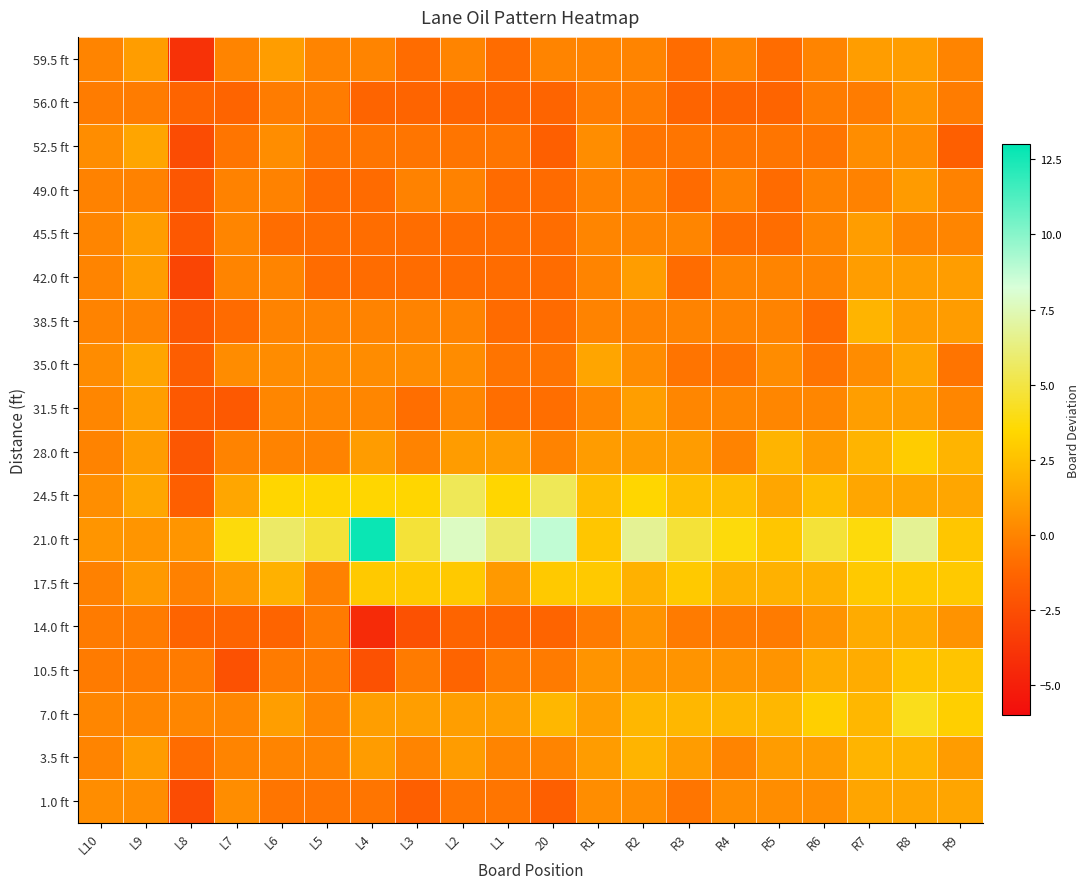

Reading right to left, list all the values displayed in this chart.

59.5 ft: R9=0.0	R8=1.0	R7=1.0	R6=0.0	R5=-1.0	R4=0.0	R3=-1.0	R2=0.0	R1=0.0	20=0.0	L1=-1.0	L2=0.0	L3=-1.0	L4=0.0	L5=0.0	L6=1.0	L7=0.0	L8=-4.0	L9=1.0	L10=0.0
56.0 ft: R9=-0.3	R8=0.7	R7=-0.3	R6=-0.3	R5=-1.3	R4=-1.3	R3=-1.3	R2=-0.3	R1=-0.3	20=-1.3	L1=-1.3	L2=-1.3	L3=-1.3	L4=-1.3	L5=-0.3	L6=-0.3	L7=-1.3	L8=-1.3	L9=-0.3	L10=-0.3
52.5 ft: R9=-1.6	R8=0.4	R7=0.4	R6=-0.6	R5=-0.6	R4=-0.6	R3=-0.6	R2=-0.6	R1=0.4	20=-1.6	L1=-0.6	L2=-0.6	L3=-0.6	L4=-0.6	L5=-0.6	L6=0.4	L7=-0.6	L8=-2.6	L9=1.4	L10=0.4
49.0 ft: R9=-0.0	R8=1.0	R7=-0.0	R6=-0.0	R5=-1.0	R4=-0.0	R3=-1.0	R2=-0.0	R1=-0.0	20=-1.0	L1=-1.0	L2=-0.0	L3=-0.0	L4=-1.0	L5=-1.0	L6=-0.0	L7=-0.0	L8=-2.0	L9=-0.0	L10=-0.0
45.5 ft: R9=0.1	R8=0.1	R7=1.1	R6=0.1	R5=-0.9	R4=-0.9	R3=0.1	R2=0.1	R1=0.1	20=-0.9	L1=-0.9	L2=-0.9	L3=-0.9	L4=-0.9	L5=-0.9	L6=-0.9	L7=0.1	L8=-1.9	L9=1.1	L10=0.1
42.0 ft: R9=1.0	R8=1.0	R7=1.0	R6=0.0	R5=0.0	R4=0.0	R3=-1.0	R2=1.0	R1=0.0	20=-1.0	L1=-1.0	L2=-1.0	L3=-1.0	L4=-1.0	L5=-1.0	L6=0.0	L7=0.0	L8=-3.0	L9=1.0	L10=0.0
38.5 ft: R9=1.0	R8=1.0	R7=2.0	R6=-1.0	R5=-0.0	R4=-0.0	R3=-0.0	R2=-0.0	R1=-0.0	20=-1.0	L1=-1.0	L2=-0.0	L3=-0.0	L4=-0.0	L5=-0.0	L6=-0.0	L7=-1.0	L8=-2.0	L9=-0.0	L10=-0.0
35.0 ft: R9=-0.6	R8=1.4	R7=0.4	R6=-0.6	R5=0.4	R4=-0.6	R3=-0.6	R2=0.4	R1=1.4	20=-0.6	L1=-0.6	L2=0.4	L3=0.4	L4=0.4	L5=0.4	L6=0.4	L7=0.4	L8=-1.6	L9=1.4	L10=0.4
31.5 ft: R9=0.1	R8=1.1	R7=1.1	R6=0.1	R5=0.1	R4=0.1	R3=0.1	R2=1.1	R1=0.1	20=-0.9	L1=-0.9	L2=0.1	L3=-0.9	L4=0.1	L5=0.1	L6=0.1	L7=-1.9	L8=-1.9	L9=1.1	L10=0.1
28.0 ft: R9=2.0	R8=3.0	R7=2.0	R6=1.0	R5=2.0	R4=0.0	R3=1.0	R2=1.0	R1=1.0	20=0.0	L1=1.0	L2=1.0	L3=0.0	L4=1.0	L5=0.0	L6=0.0	L7=0.0	L8=-2.0	L9=1.0	L10=0.0
24.5 ft: R9=1.4	R8=1.4	R7=1.4	R6=2.4	R5=1.4	R4=2.4	R3=2.4	R2=3.4	R1=2.4	20=5.4	L1=3.4	L2=5.4	L3=3.4	L4=3.4	L5=3.4	L6=3.4	L7=1.4	L8=-1.6	L9=1.4	L10=0.4
21.0 ft: R9=2.7	R8=6.7	R7=3.7	R6=4.7	R5=2.7	R4=3.7	R3=4.7	R2=6.7	R1=2.7	20=8.7	L1=5.7	L2=7.7	L3=4.7	L4=12.7	L5=4.7	L6=5.7	L7=3.7	L8=0.7	L9=0.7	L10=0.7
17.5 ft: R9=2.9	R8=2.9	R7=2.9	R6=1.9	R5=1.9	R4=1.9	R3=2.9	R2=1.9	R1=2.9	20=2.9	L1=0.9	L2=2.9	L3=2.9	L4=2.9	L5=-0.1	L6=1.9	L7=0.9	L8=-0.1	L9=0.9	L10=-0.1
14.0 ft: R9=0.6	R8=1.6	R7=1.6	R6=0.6	R5=-0.4	R4=-0.4	R3=-0.4	R2=0.6	R1=-0.4	20=-1.4	L1=-1.4	L2=-1.4	L3=-2.4	L4=-4.4	L5=-0.4	L6=-1.4	L7=-1.4	L8=-1.4	L9=-0.4	L10=-0.4
10.5 ft: R9=2.7	R8=2.7	R7=1.7	R6=1.7	R5=0.7	R4=0.7	R3=0.7	R2=0.7	R1=0.7	20=-0.3	L1=-0.3	L2=-1.3	L3=-0.3	L4=-2.3	L5=-0.3	L6=-0.3	L7=-2.3	L8=-0.3	L9=-0.3	L10=-0.3
7.0 ft: R9=3.1	R8=4.1	R7=2.1	R6=3.1	R5=2.1	R4=2.1	R3=2.1	R2=2.1	R1=1.1	20=2.1	L1=1.1	L2=1.1	L3=1.1	L4=1.1	L5=0.1	L6=1.1	L7=0.1	L8=0.1	L9=0.1	L10=0.1
3.5 ft: R9=1.0	R8=2.0	R7=2.0	R6=1.0	R5=1.0	R4=0.0	R3=1.0	R2=2.0	R1=1.0	20=0.0	L1=0.0	L2=1.0	L3=0.0	L4=1.0	L5=0.0	L6=0.0	L7=0.0	L8=-1.0	L9=1.0	L10=0.0
1.0 ft: R9=1.4	R8=1.4	R7=1.4	R6=0.4	R5=0.4	R4=0.4	R3=-0.6	R2=0.4	R1=0.4	20=-1.6	L1=-0.6	L2=-0.6	L3=-1.6	L4=-0.6	L5=-0.6	L6=-0.6	L7=0.4	L8=-2.6	L9=0.4	L10=0.4